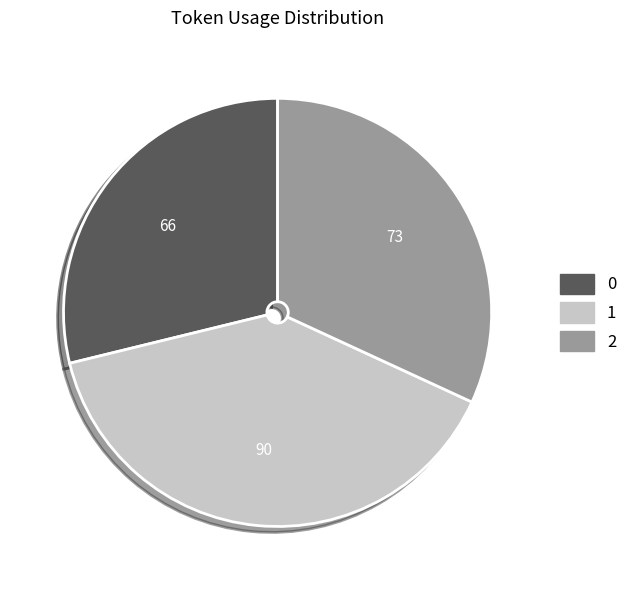

Is the sum of 2 and 1 greater than half?

Yes